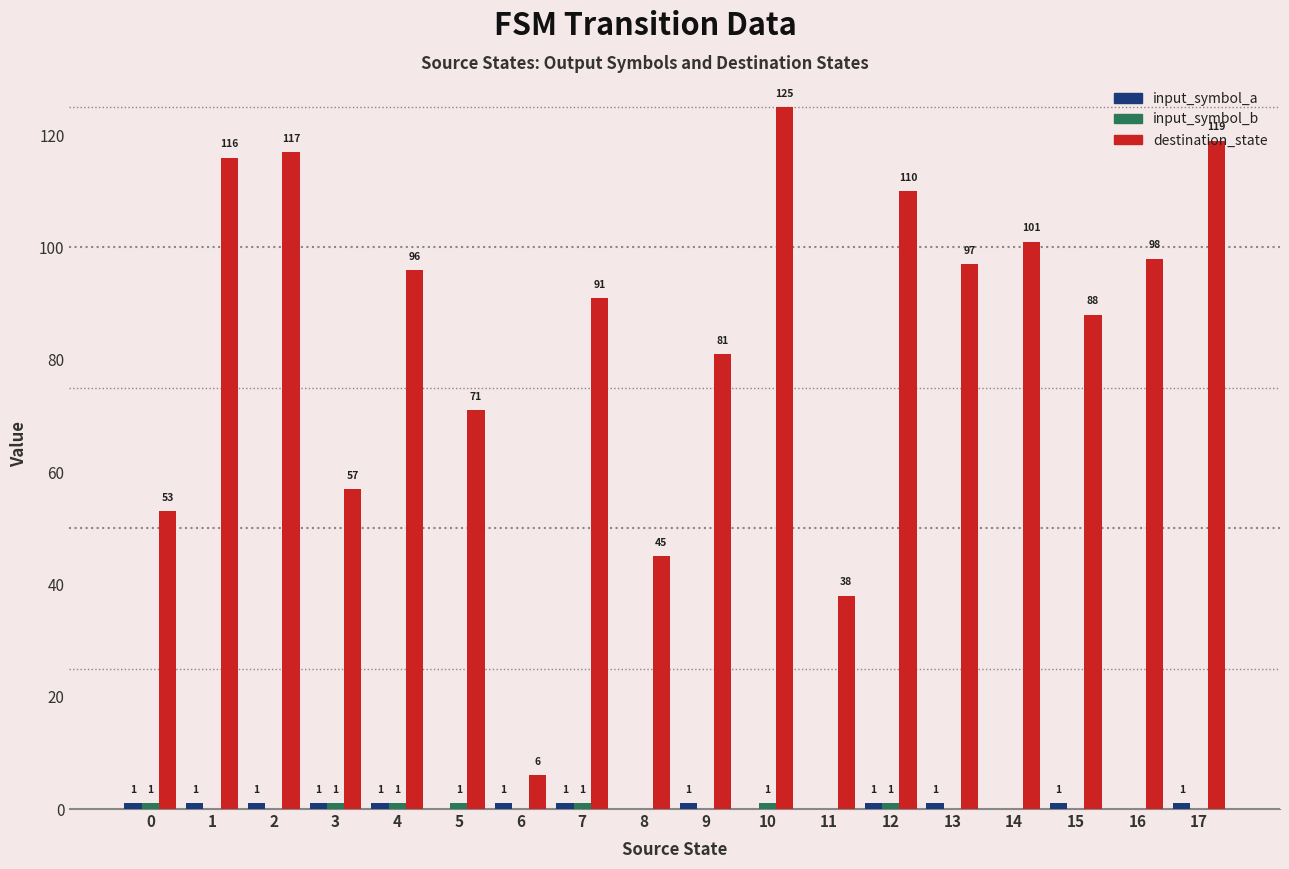

What is the total value across all series at 1?

117